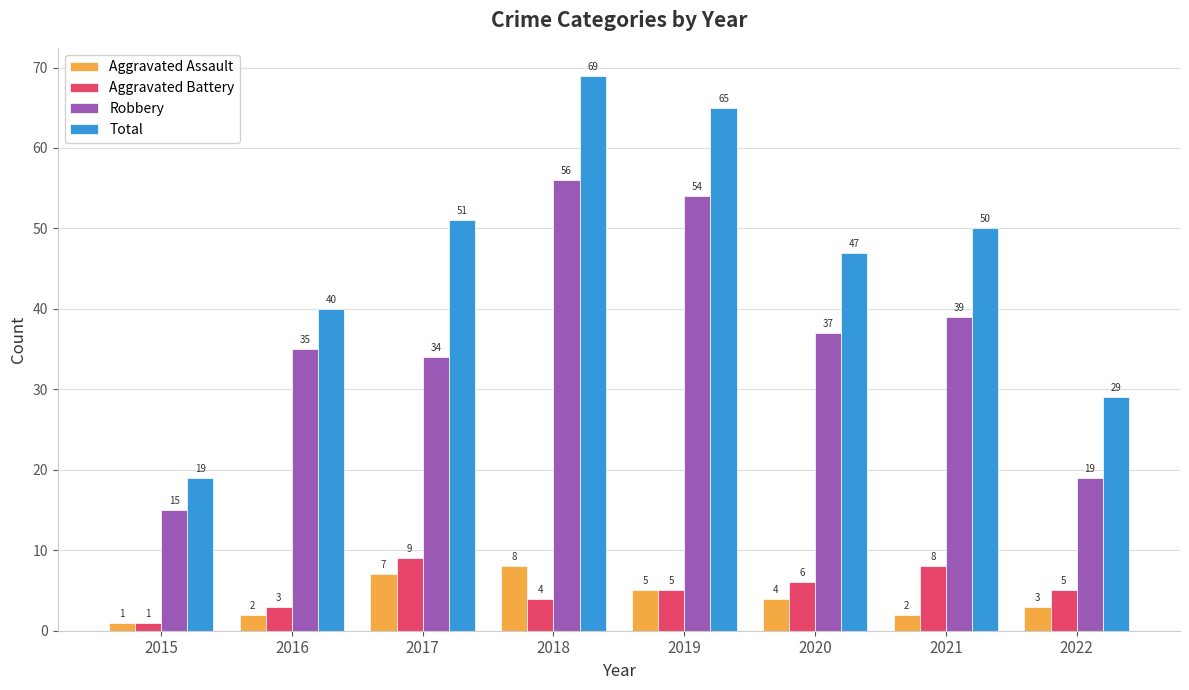

Reading left to right, extract all data points from this chart.

Aggravated Assault: 2015=1	2016=2	2017=7	2018=8	2019=5	2020=4	2021=2	2022=3
Aggravated Battery: 2015=1	2016=3	2017=9	2018=4	2019=5	2020=6	2021=8	2022=5
Robbery: 2015=15	2016=35	2017=34	2018=56	2019=54	2020=37	2021=39	2022=19
Total: 2015=19	2016=40	2017=51	2018=69	2019=65	2020=47	2021=50	2022=29